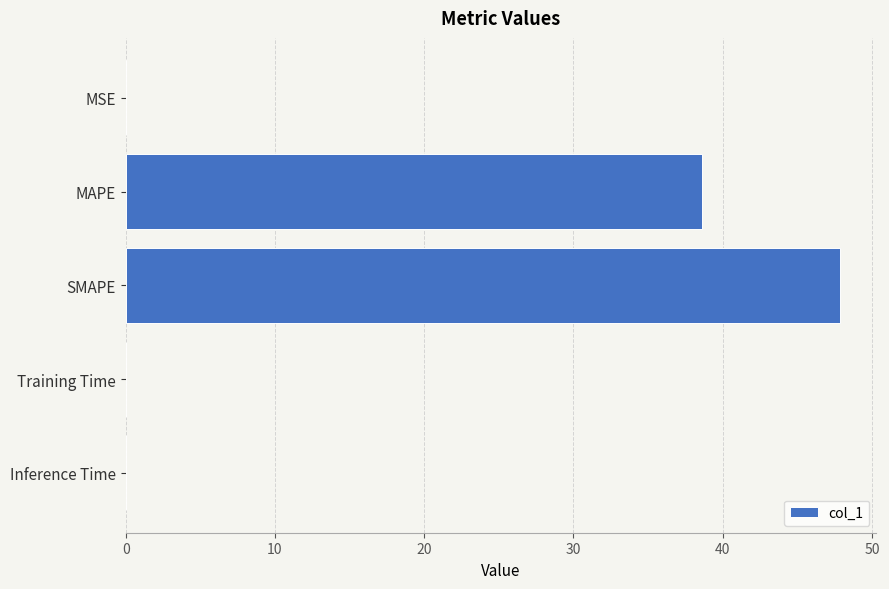

What is the greatest value displayed?

47.9